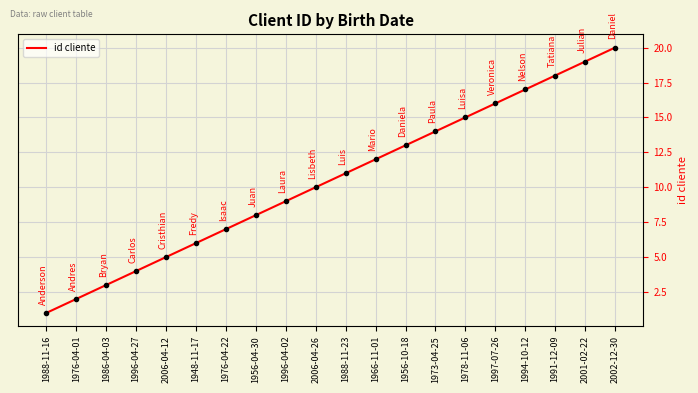

Read the value at 1988-11-16.

1